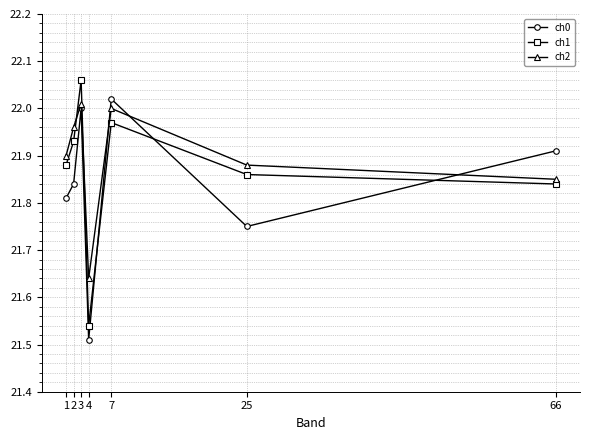

Which label corresponds to the smallest value in the chart?

4